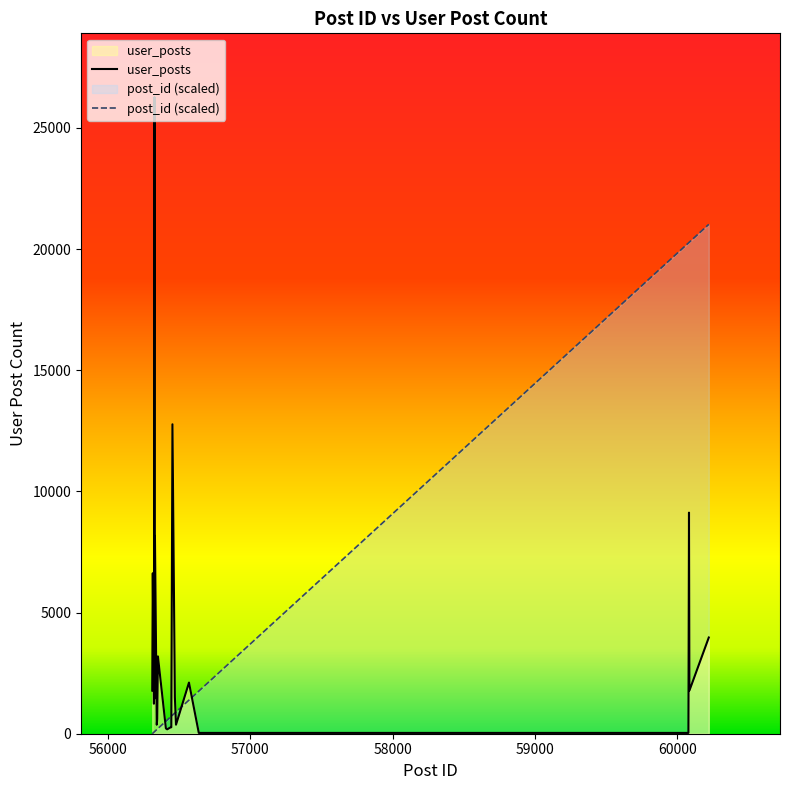

Which category has the lowest value in the user_posts series?

56639